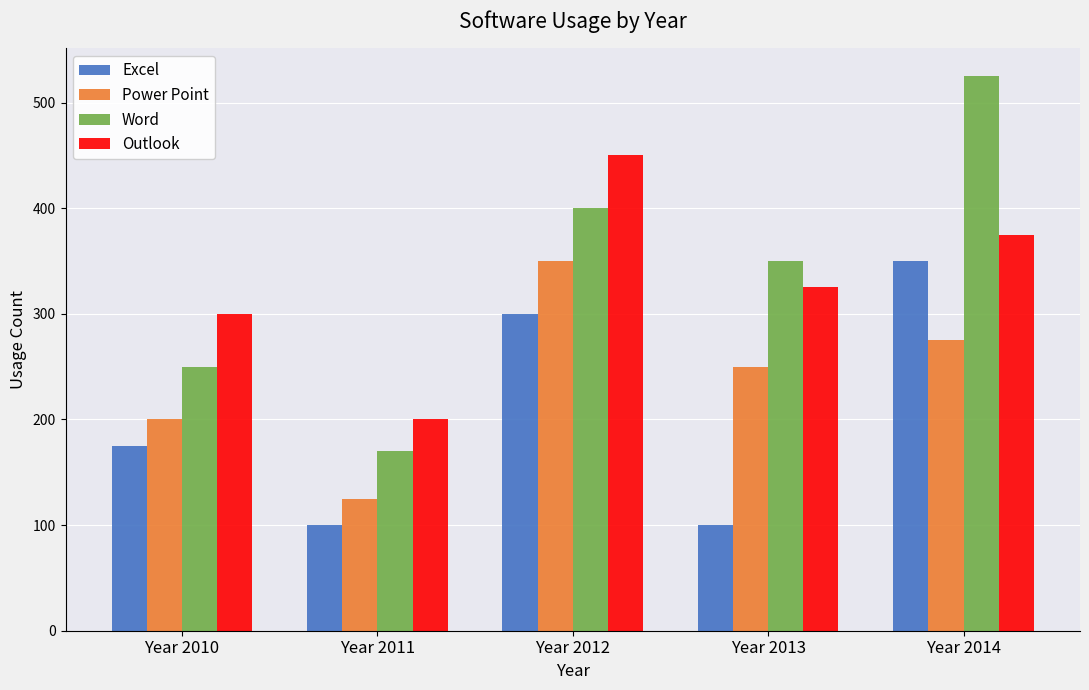

What is the value of the Word bar at the 1st from the left?

250